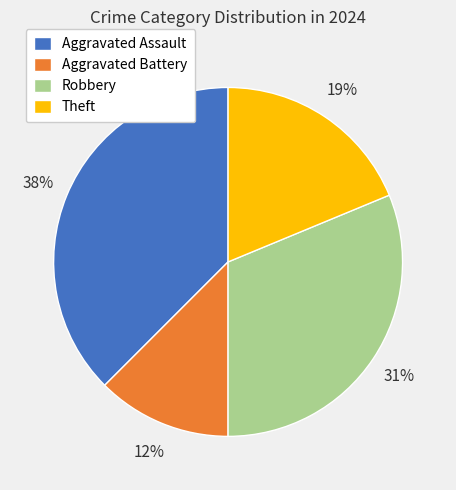

Combined, do Aggravated Battery and Theft account for over 50%?

No